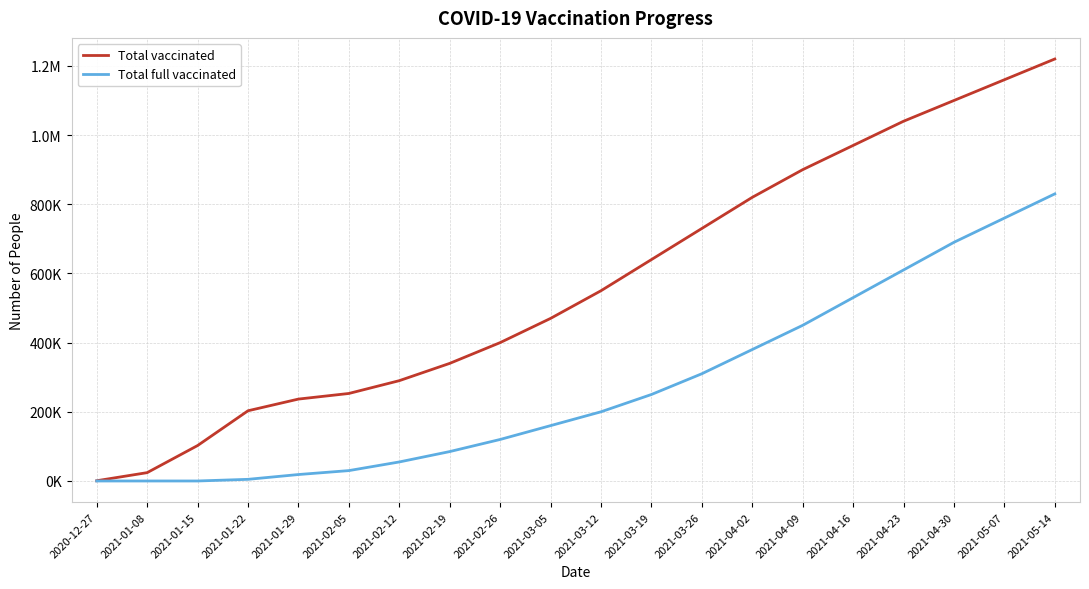

Reading right to left, what are all the values shown in this chart?

Total vaccinated: 2021-05-14=1220000	2021-05-07=1160000	2021-04-30=1100000	2021-04-23=1040000	2021-04-16=970000	2021-04-09=900000	2021-04-02=820000	2021-03-26=730000	2021-03-19=640000	2021-03-12=550000	2021-03-05=470000	2021-02-26=400000	2021-02-19=340000	2021-02-12=290000	2021-02-05=253000	2021-01-29=236787	2021-01-22=202995	2021-01-15=102429	2021-01-08=24111	2020-12-27=732
Total full vaccinated: 2021-05-14=830000	2021-05-07=760000	2021-04-30=690000	2021-04-23=610000	2021-04-16=530000	2021-04-09=450000	2021-04-02=380000	2021-03-26=310000	2021-03-19=250000	2021-03-12=200000	2021-03-05=160000	2021-02-26=120000	2021-02-19=85000	2021-02-12=55000	2021-02-05=30000	2021-01-29=18639	2021-01-22=4763	2021-01-15=1	2021-01-08=0	2020-12-27=0